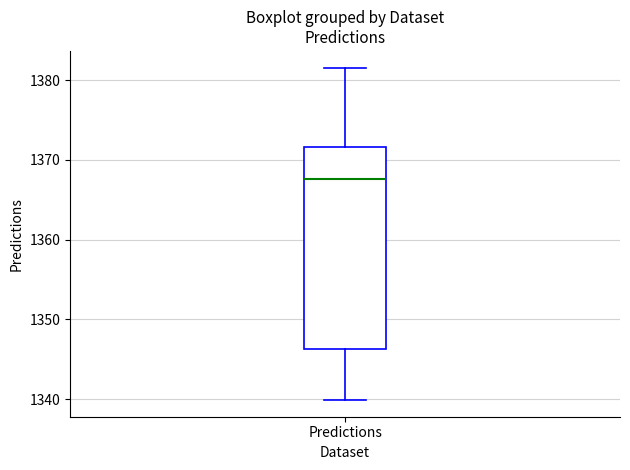

Where does the lower whisker of the box for Predictions end on the y-axis? The values are not printed on the chart, so give them approximately, as read against the axis.

1340